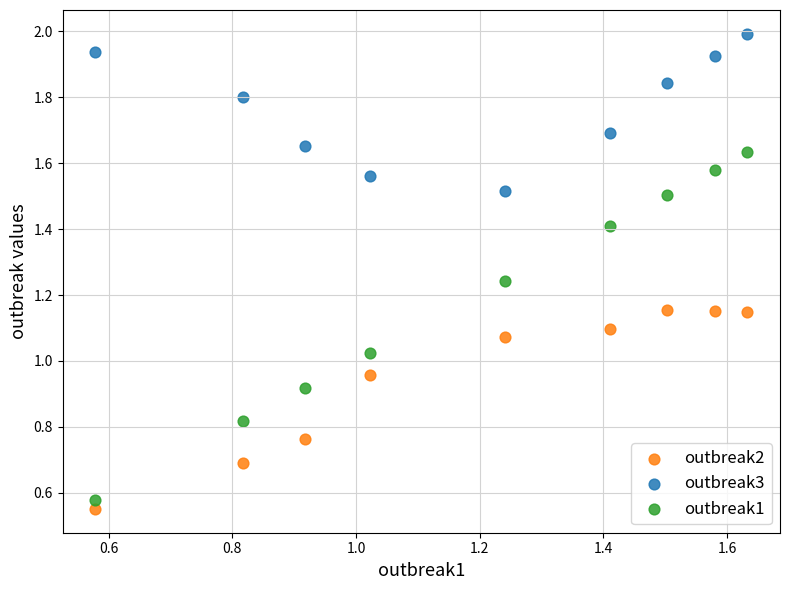

Which series has the largest Y range (max minus min)?

outbreak1